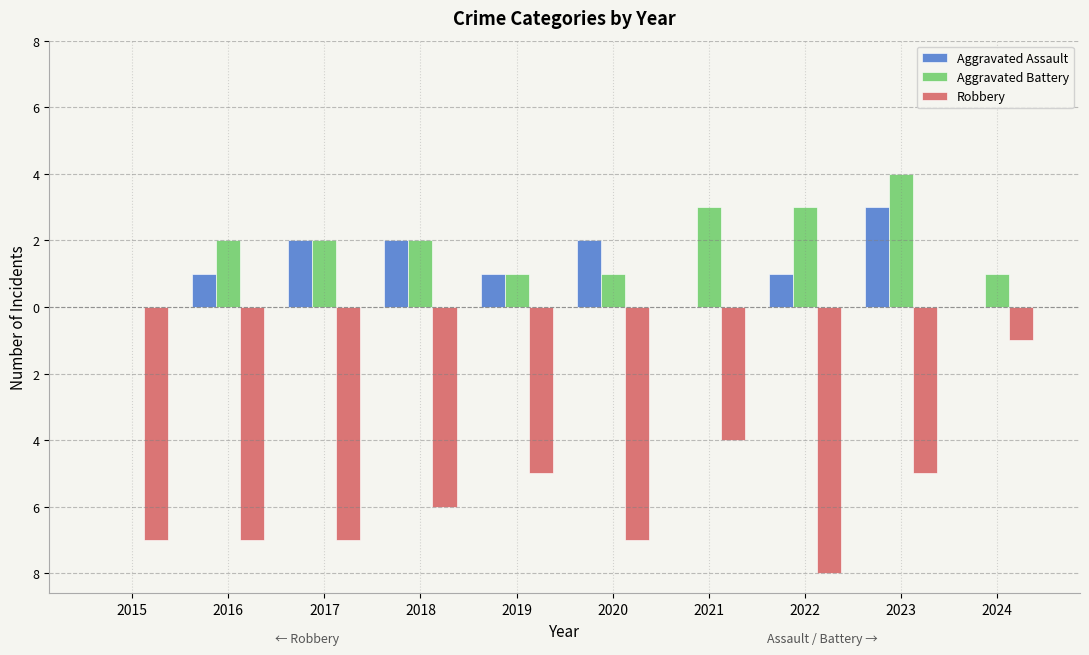

What is the minimum value for Robbery?

-8